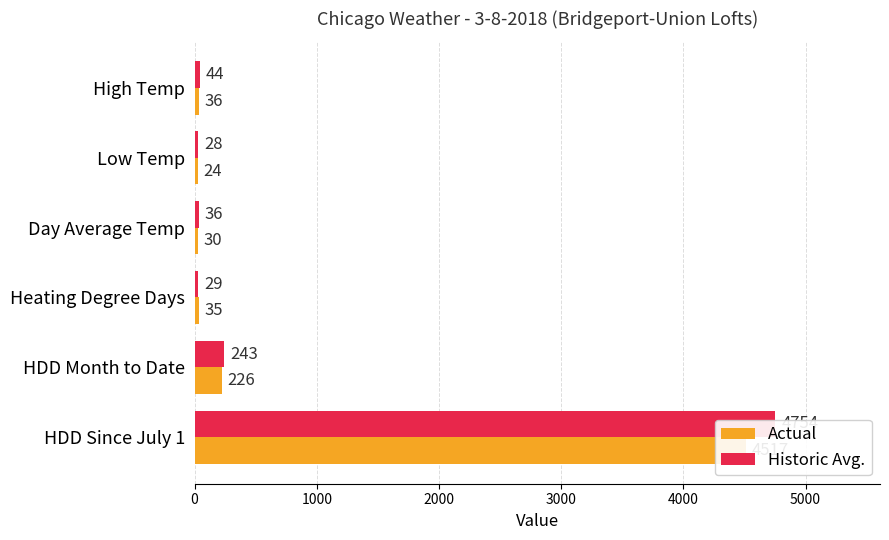

Rank the series by their average value, from lowest to highest.

Actual, Historic Avg.